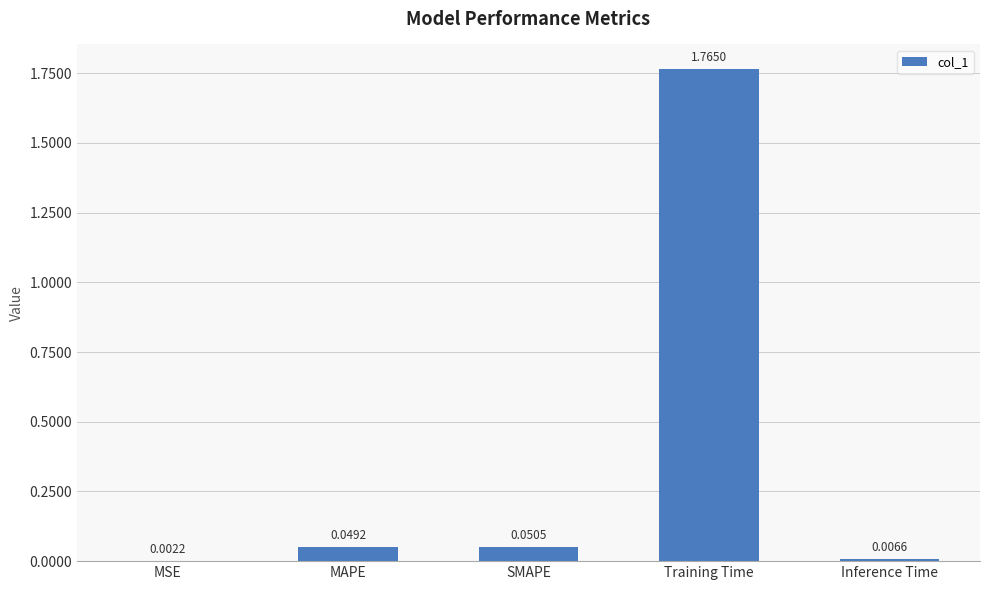

At which label is the value closest to 0?

MSE